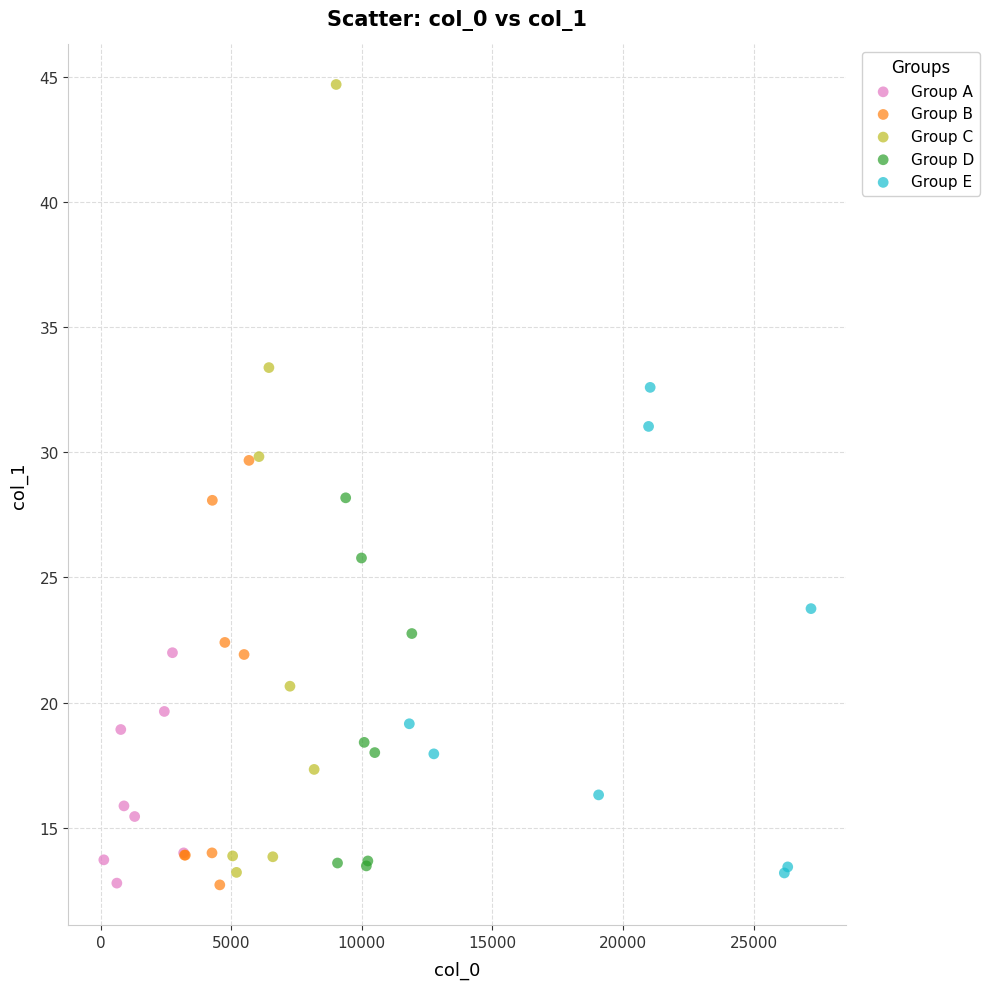

Which series has the largest Y range (max minus min)?

Group C